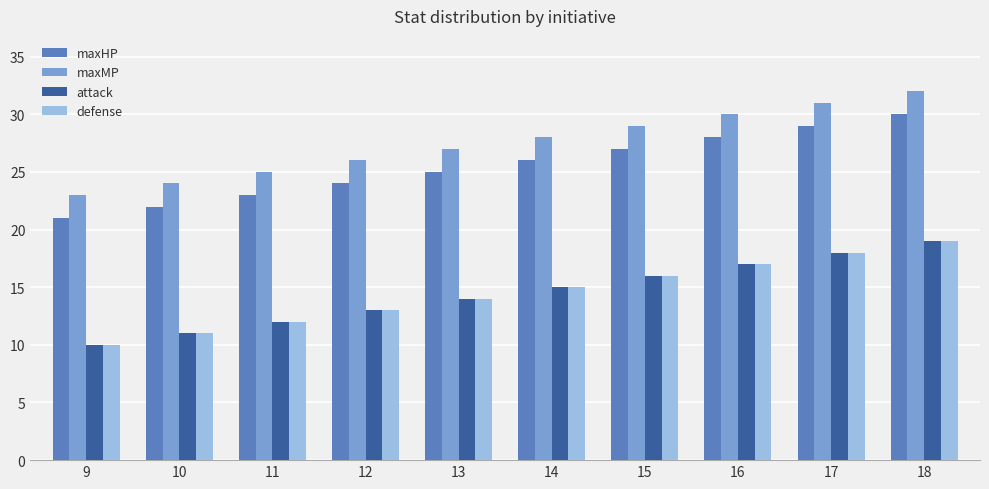

Does the chart contain stacked bars?

No